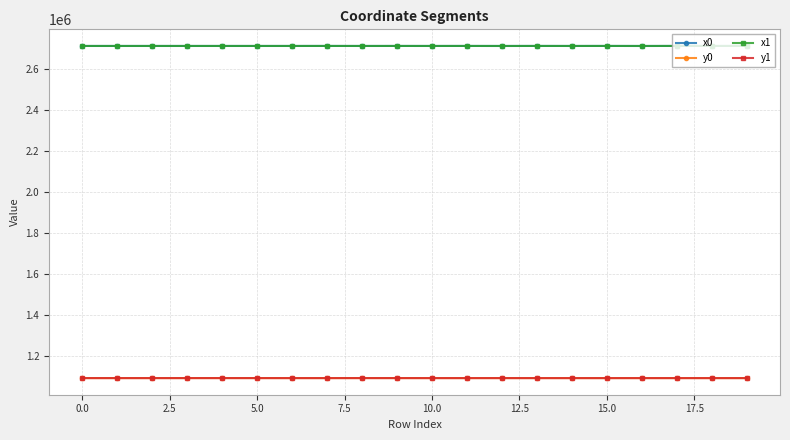

At how many categories does at least one series exceed 1123622?

20